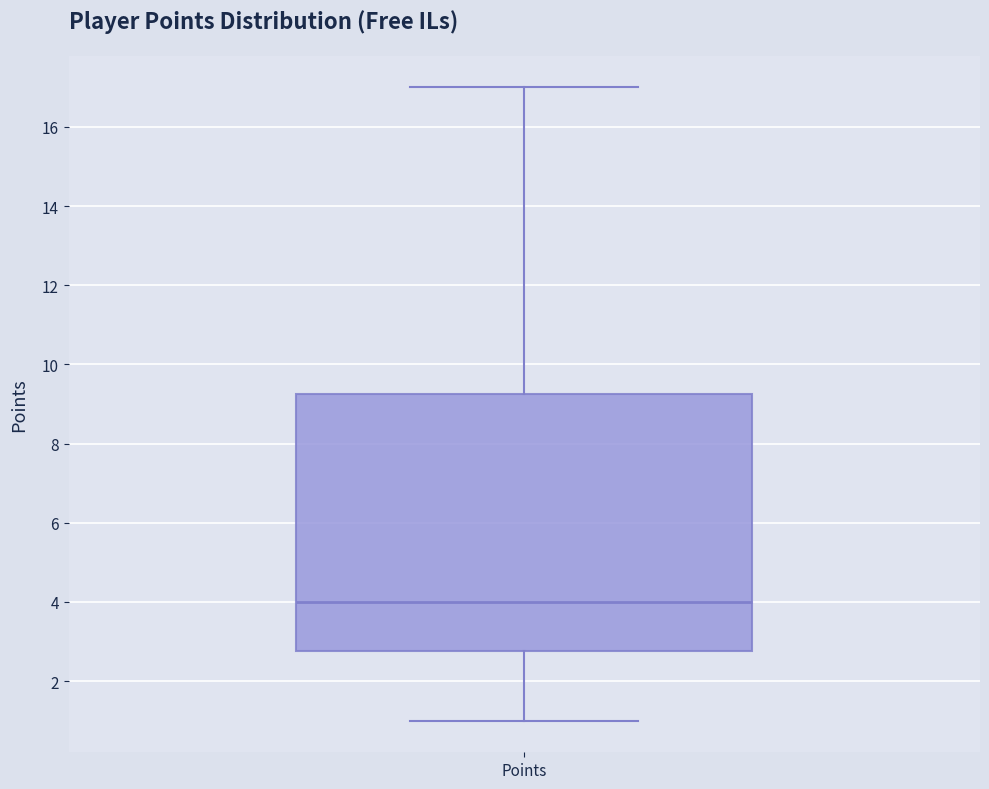

Read this box plot against the y-axis: the position of the median line, the range covered by the box, and the ends of both whiskers. The values are not printed on the chart, so give them approximately, as read against the axis.

median 4.0, box 2.8 to 9.2, whiskers 1.0 to 17.0